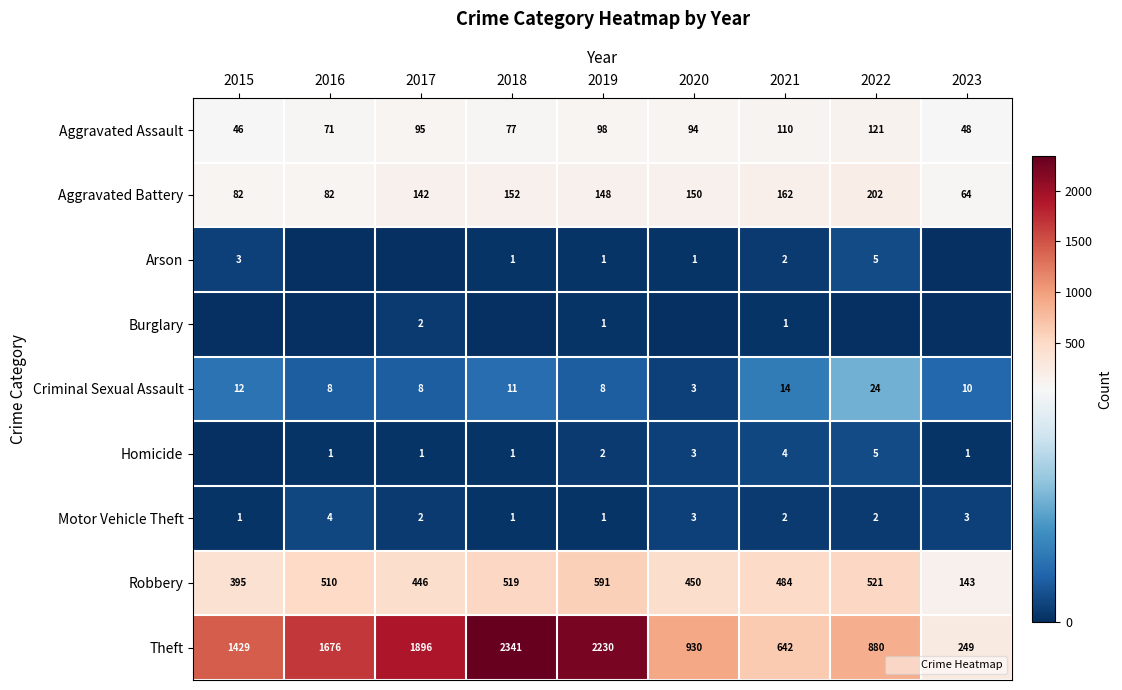

Which series has the largest range (max minus min)?

Theft